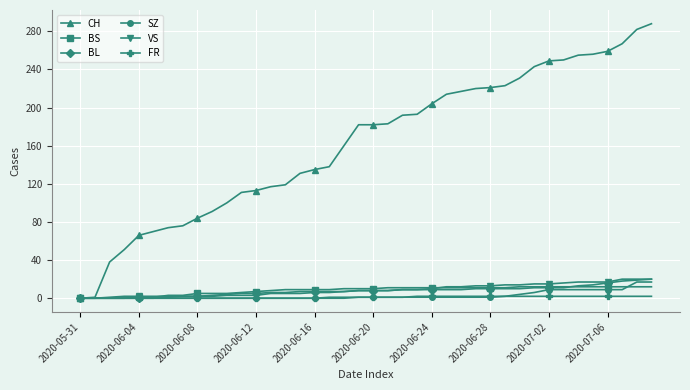

Does the chart display data point markers on the line(s)?

Yes